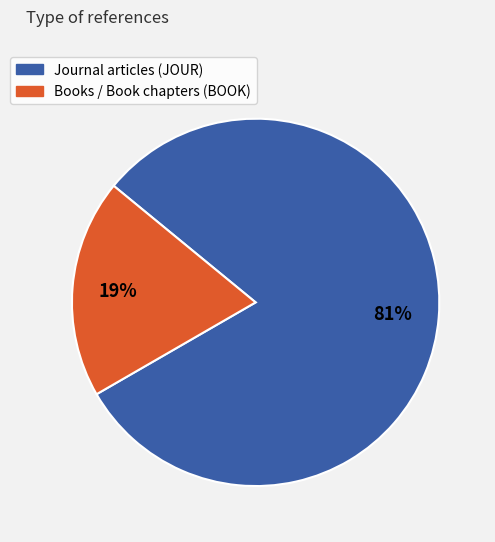

To the nearest percent, what is the average slice percentage?

50%